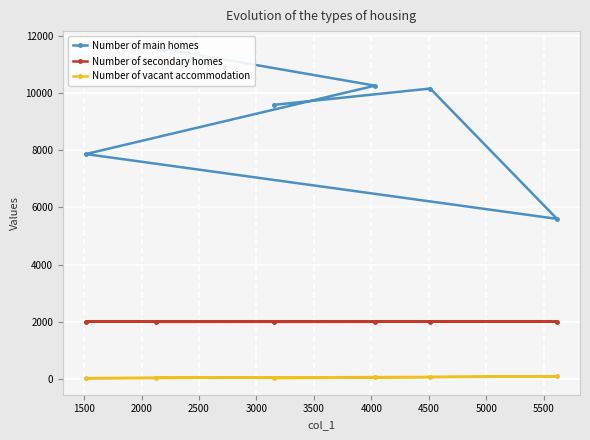

True or false: Number of vacant accommodation and Number of secondary homes cross at least once.

False